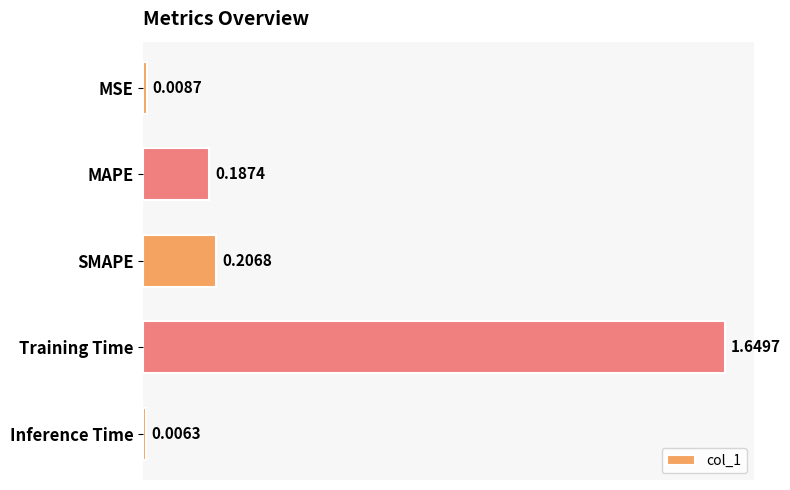

What is the label of the 5th bar from the top?

Inference Time